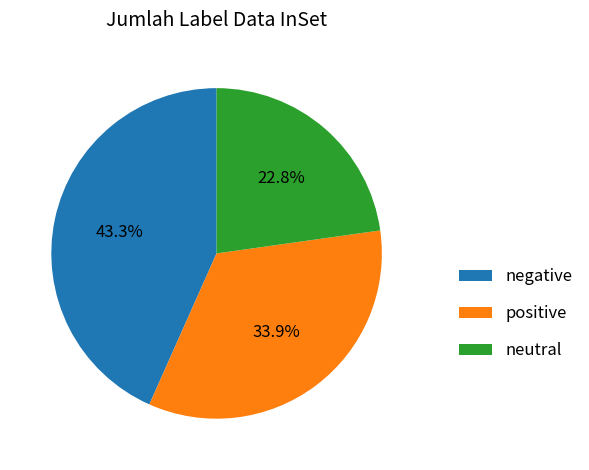

Approximately how many times larger is the value at positive compared to negative?

0.8